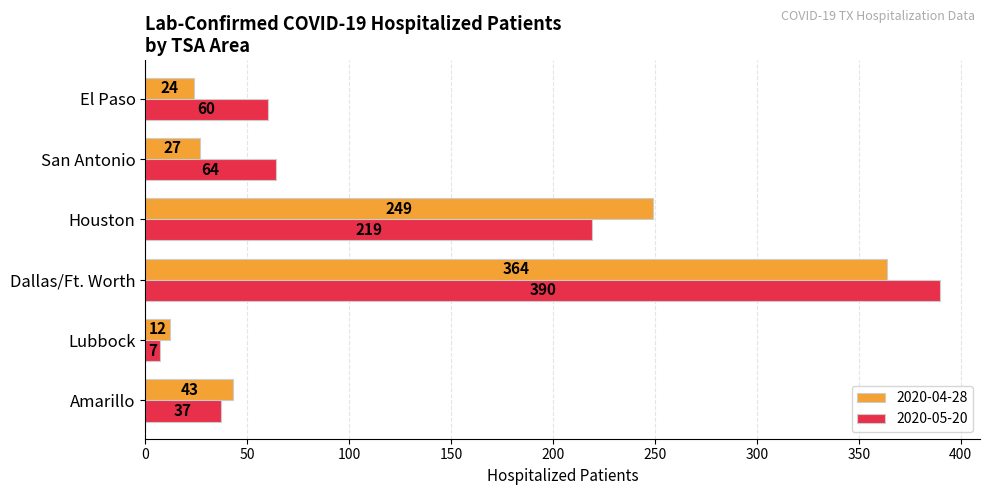

At which category is the sum across all series the highest?

Dallas/Ft. Worth